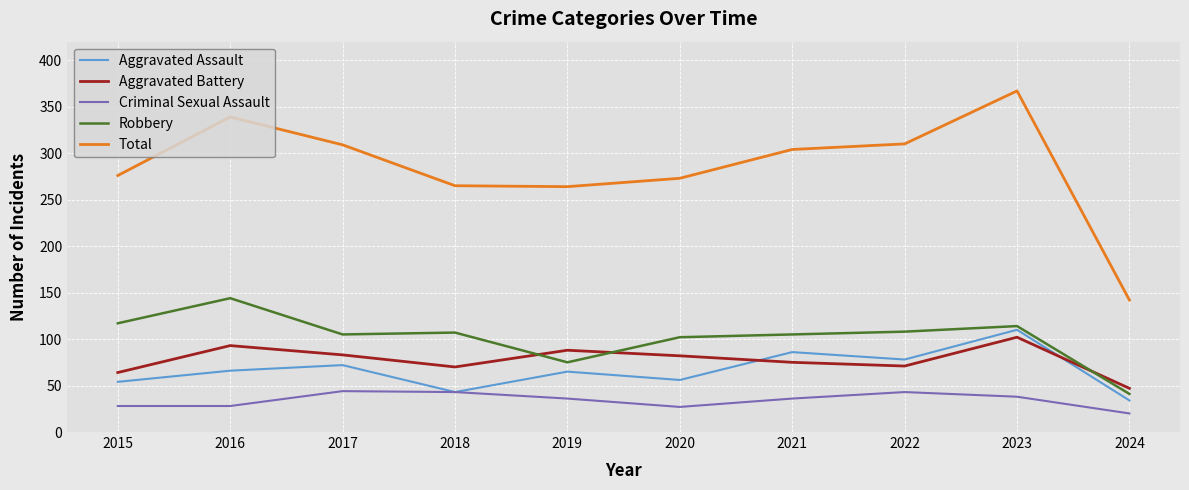

Rank the series by their maximum value, from highest to lowest.

Total, Robbery, Aggravated Assault, Aggravated Battery, Criminal Sexual Assault